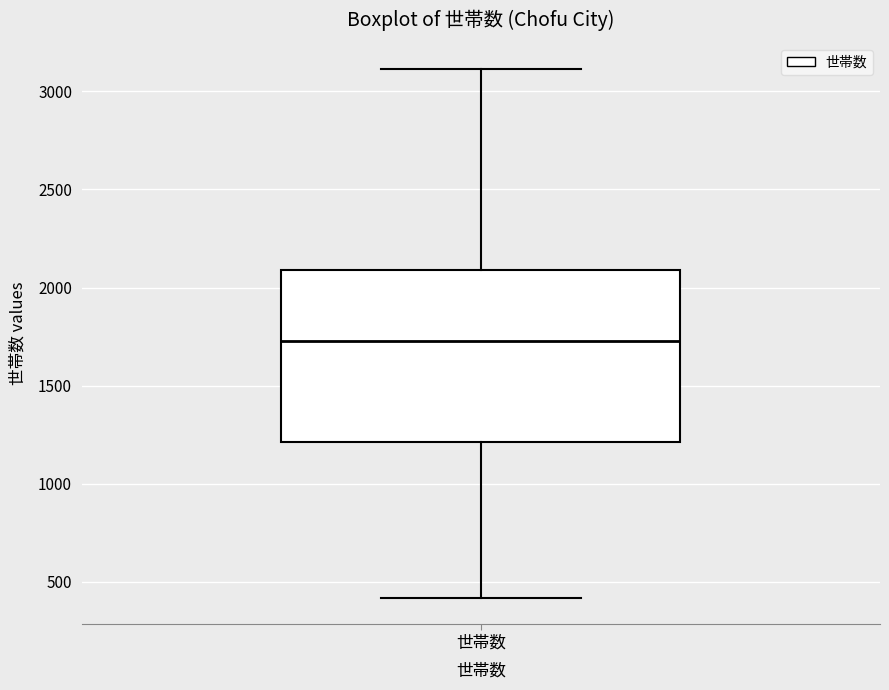

Transcribe this box plot: give where the median line is, the range the box spans, and where the two whiskers end, as read against the y-axis. The values are not printed on the chart, so give them approximately, as read against the axis.

median 1750, box 1200 to 2100, whiskers 400 to 3100